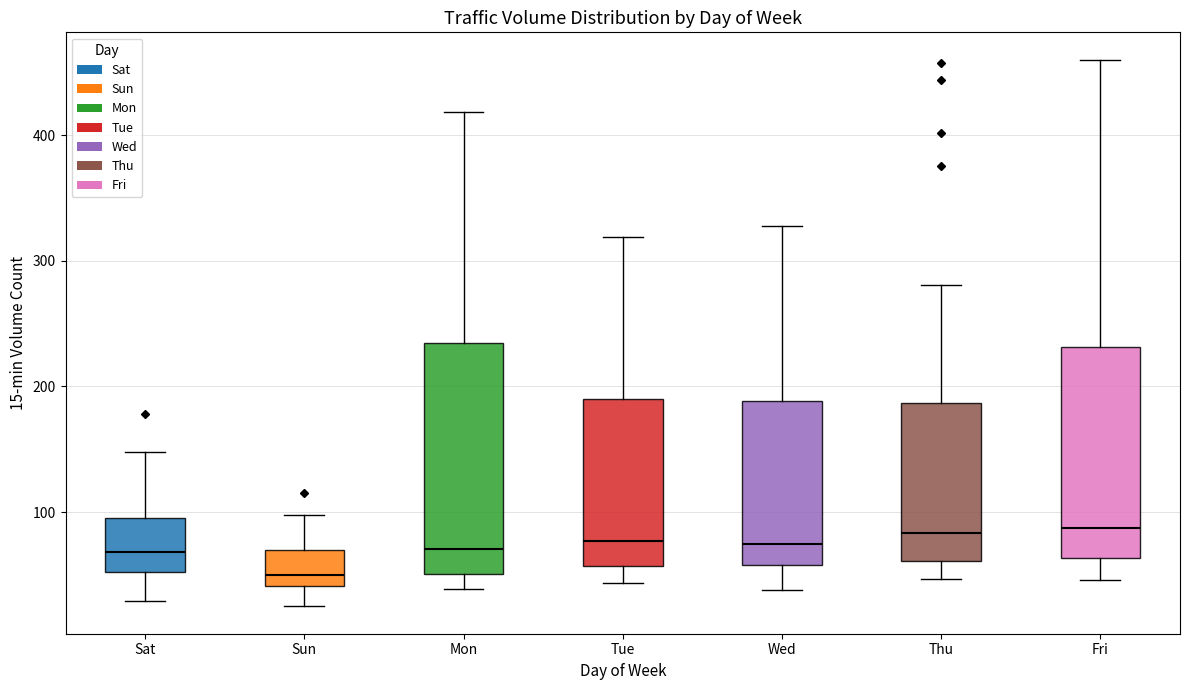

Which box has the lowest median line?

Sun